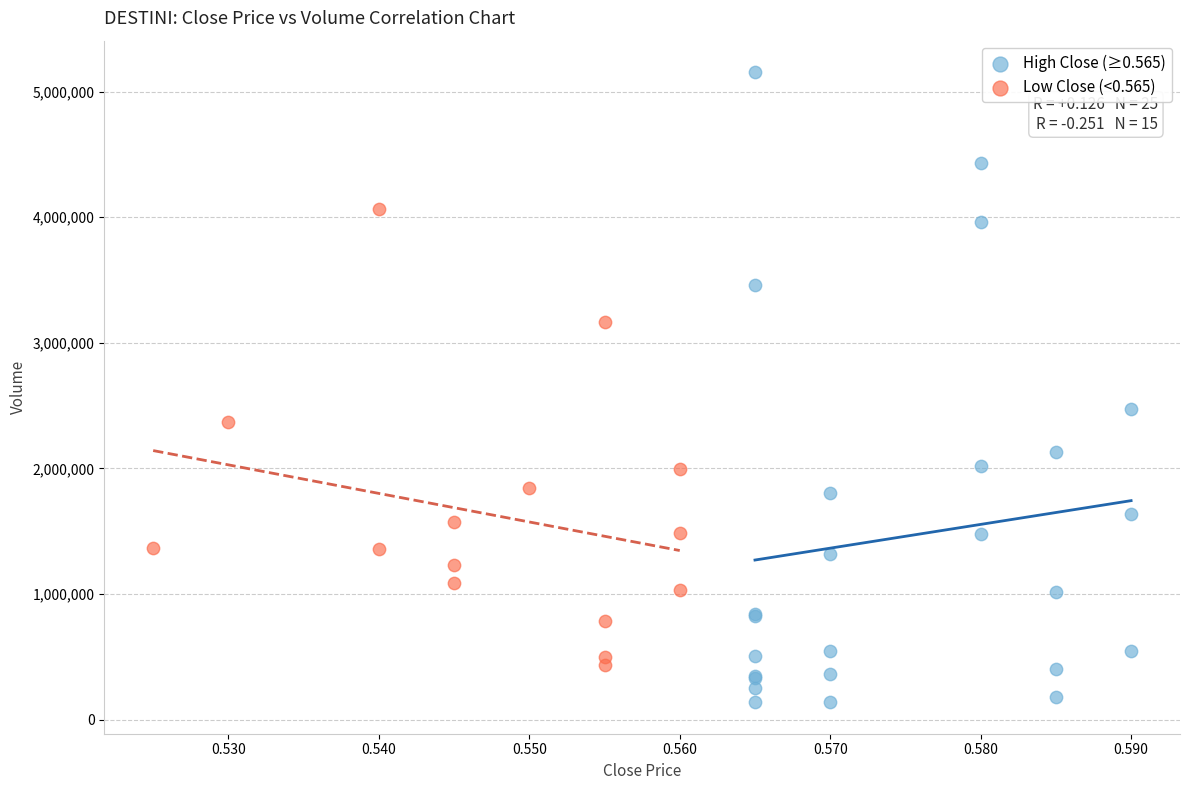

What are all the series names shown in the legend?

High Close (≥0.565), Low Close (<0.565)